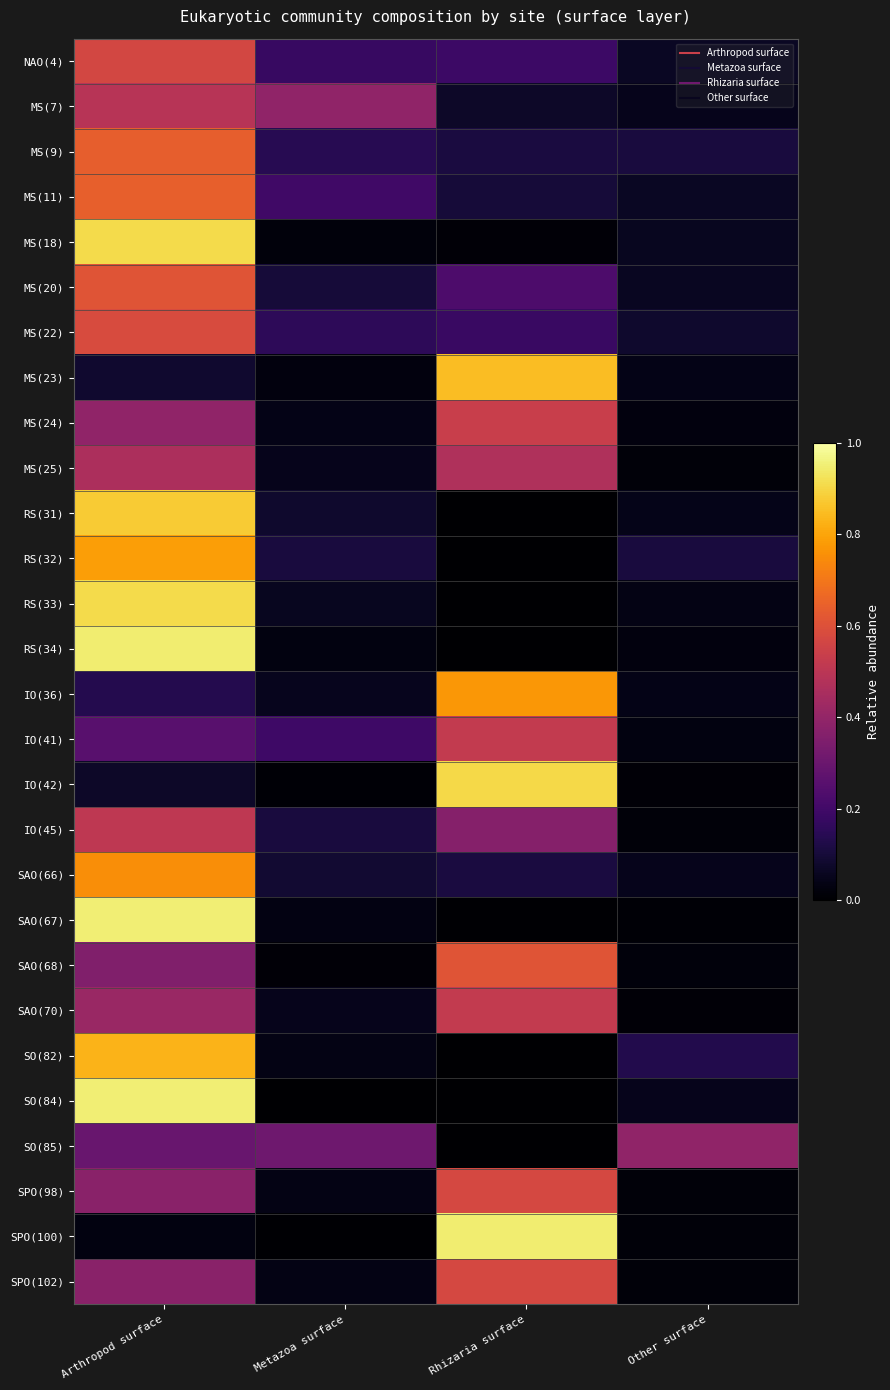

Reading left to right, list all the values displayed in this chart.

NAO(4): Arthropod surface=0.6	Metazoa surface=0.2	Rhizaria surface=0.2	Other surface=0.1
MS(7): Arthropod surface=0.5	Metazoa surface=0.4	Rhizaria surface=0.1	Other surface=0.0
MS(9): Arthropod surface=0.6	Metazoa surface=0.1	Rhizaria surface=0.1	Other surface=0.1
MS(11): Arthropod surface=0.6	Metazoa surface=0.2	Rhizaria surface=0.1	Other surface=0.1
MS(18): Arthropod surface=0.9	Metazoa surface=0.0	Rhizaria surface=0.0	Other surface=0.1
MS(20): Arthropod surface=0.6	Metazoa surface=0.1	Rhizaria surface=0.2	Other surface=0.1
MS(22): Arthropod surface=0.6	Metazoa surface=0.2	Rhizaria surface=0.2	Other surface=0.1
MS(23): Arthropod surface=0.1	Metazoa surface=0.0	Rhizaria surface=0.8	Other surface=0.0
MS(24): Arthropod surface=0.4	Metazoa surface=0.0	Rhizaria surface=0.5	Other surface=0.0
MS(25): Arthropod surface=0.5	Metazoa surface=0.0	Rhizaria surface=0.5	Other surface=0.0
RS(31): Arthropod surface=0.9	Metazoa surface=0.1	Rhizaria surface=0.0	Other surface=0.0
RS(32): Arthropod surface=0.8	Metazoa surface=0.1	Rhizaria surface=0.0	Other surface=0.1
RS(33): Arthropod surface=0.9	Metazoa surface=0.1	Rhizaria surface=0.0	Other surface=0.0
RS(34): Arthropod surface=0.9	Metazoa surface=0.0	Rhizaria surface=0.0	Other surface=0.0
IO(36): Arthropod surface=0.1	Metazoa surface=0.1	Rhizaria surface=0.8	Other surface=0.0
IO(41): Arthropod surface=0.3	Metazoa surface=0.2	Rhizaria surface=0.5	Other surface=0.0
IO(42): Arthropod surface=0.1	Metazoa surface=0.0	Rhizaria surface=0.9	Other surface=0.0
IO(45): Arthropod surface=0.5	Metazoa surface=0.1	Rhizaria surface=0.4	Other surface=0.0
SAO(66): Arthropod surface=0.8	Metazoa surface=0.1	Rhizaria surface=0.1	Other surface=0.0
SAO(67): Arthropod surface=1.0	Metazoa surface=0.0	Rhizaria surface=0.0	Other surface=0.0
SAO(68): Arthropod surface=0.4	Metazoa surface=0.0	Rhizaria surface=0.6	Other surface=0.0
SAO(70): Arthropod surface=0.4	Metazoa surface=0.0	Rhizaria surface=0.5	Other surface=0.0
SO(82): Arthropod surface=0.8	Metazoa surface=0.0	Rhizaria surface=0.0	Other surface=0.1
SO(84): Arthropod surface=1.0	Metazoa surface=0.0	Rhizaria surface=0.0	Other surface=0.0
SO(85): Arthropod surface=0.3	Metazoa surface=0.3	Rhizaria surface=0.0	Other surface=0.4
SPO(98): Arthropod surface=0.4	Metazoa surface=0.0	Rhizaria surface=0.6	Other surface=0.0
SPO(100): Arthropod surface=0.0	Metazoa surface=0.0	Rhizaria surface=0.9	Other surface=0.0
SPO(102): Arthropod surface=0.4	Metazoa surface=0.0	Rhizaria surface=0.6	Other surface=0.0